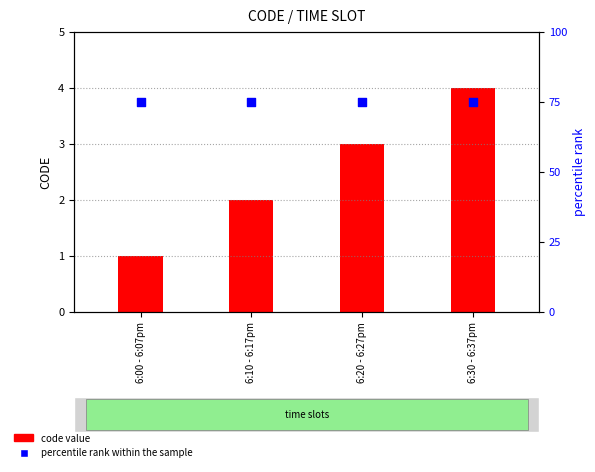

Which series has the widest spread of Y values?

code value